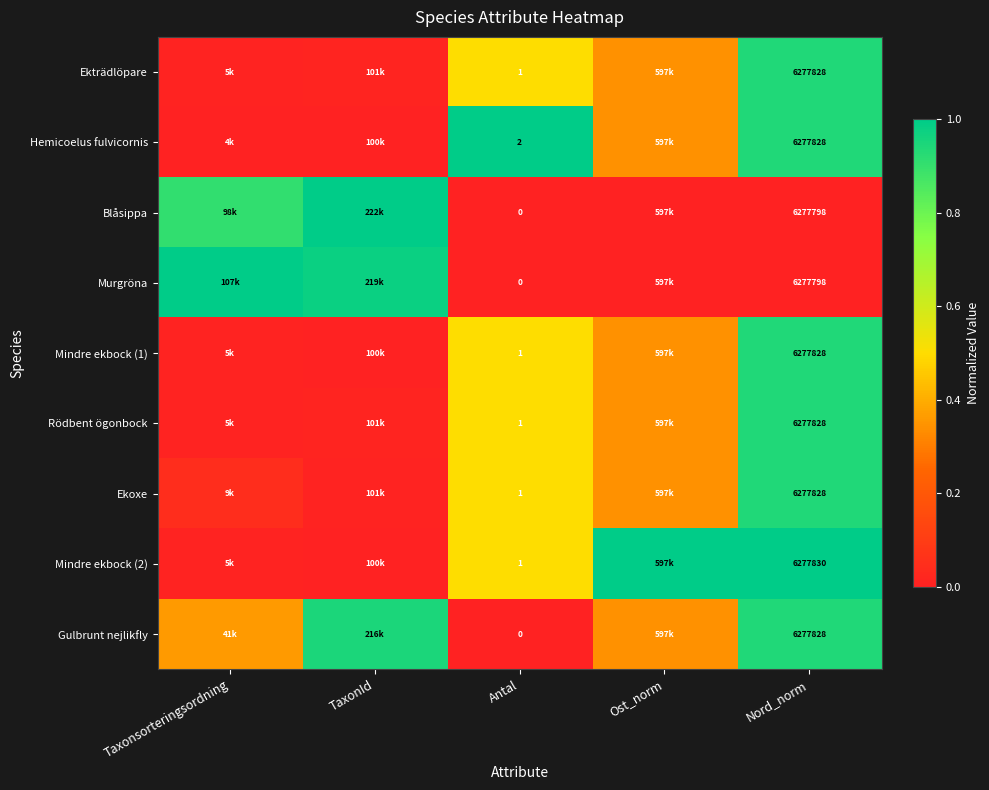

Between Antal and Nord_norm, which is larger?

Nord_norm